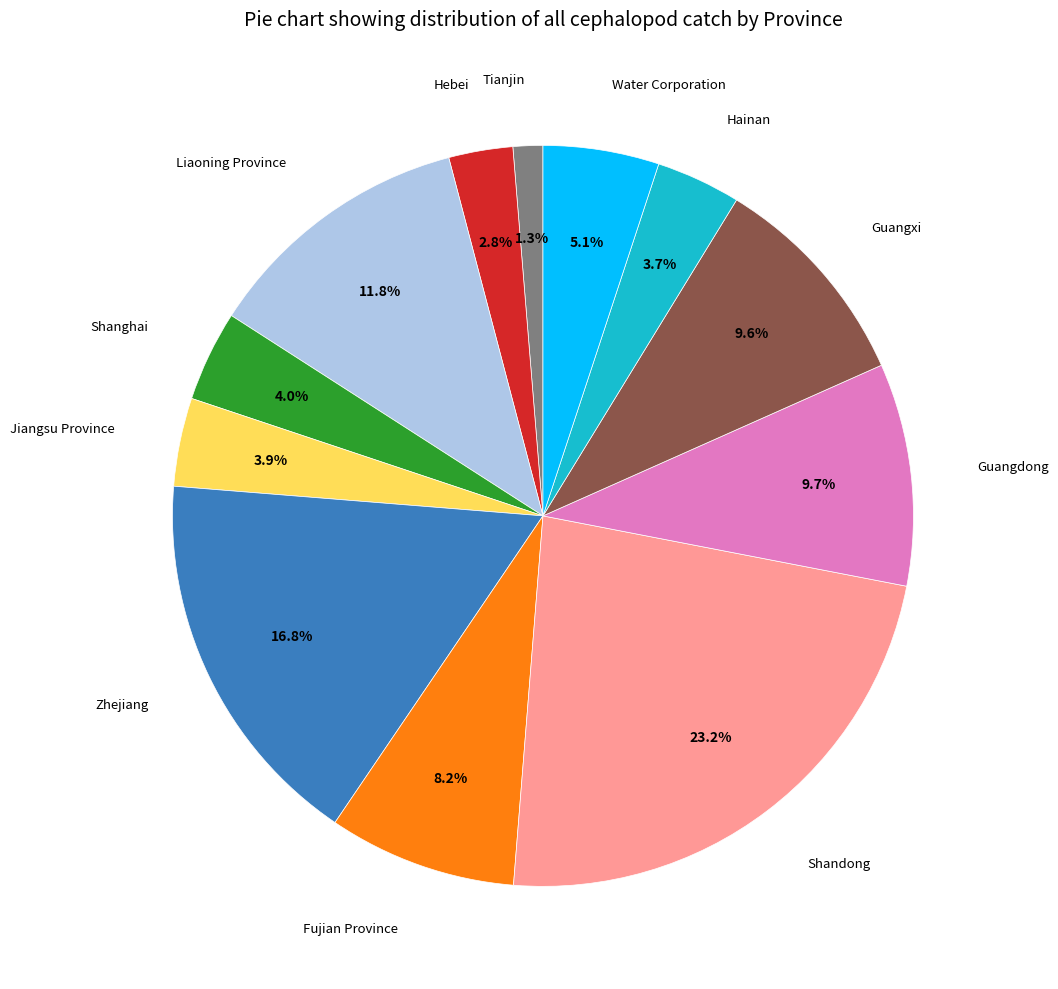

How many segments does this pie chart have?

12